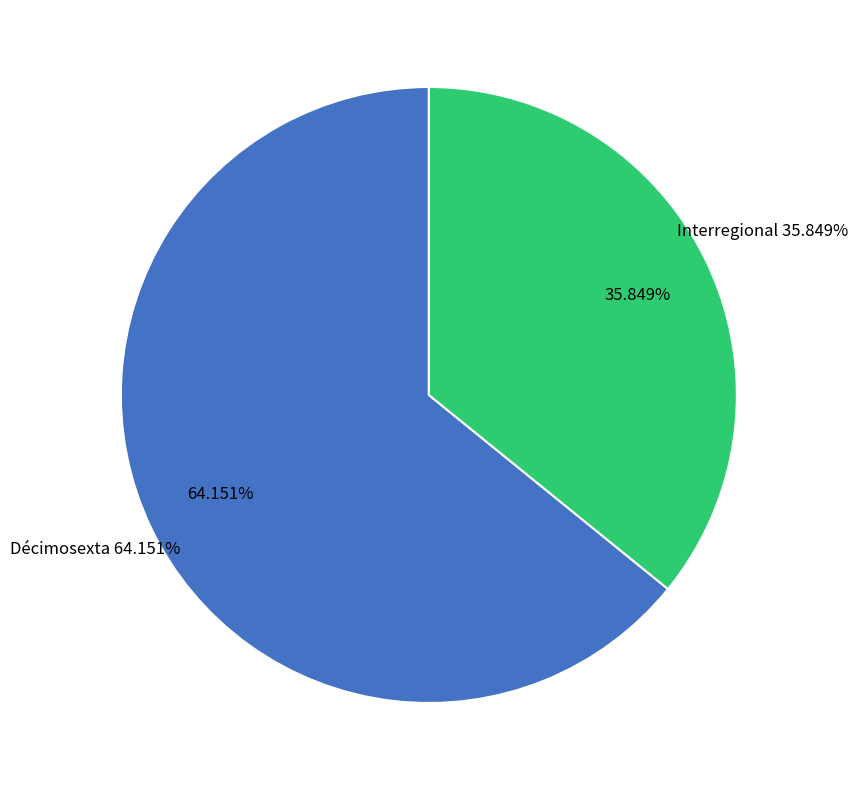

Rank the categories by value from highest to lowest.

Décimosexta, Interregional